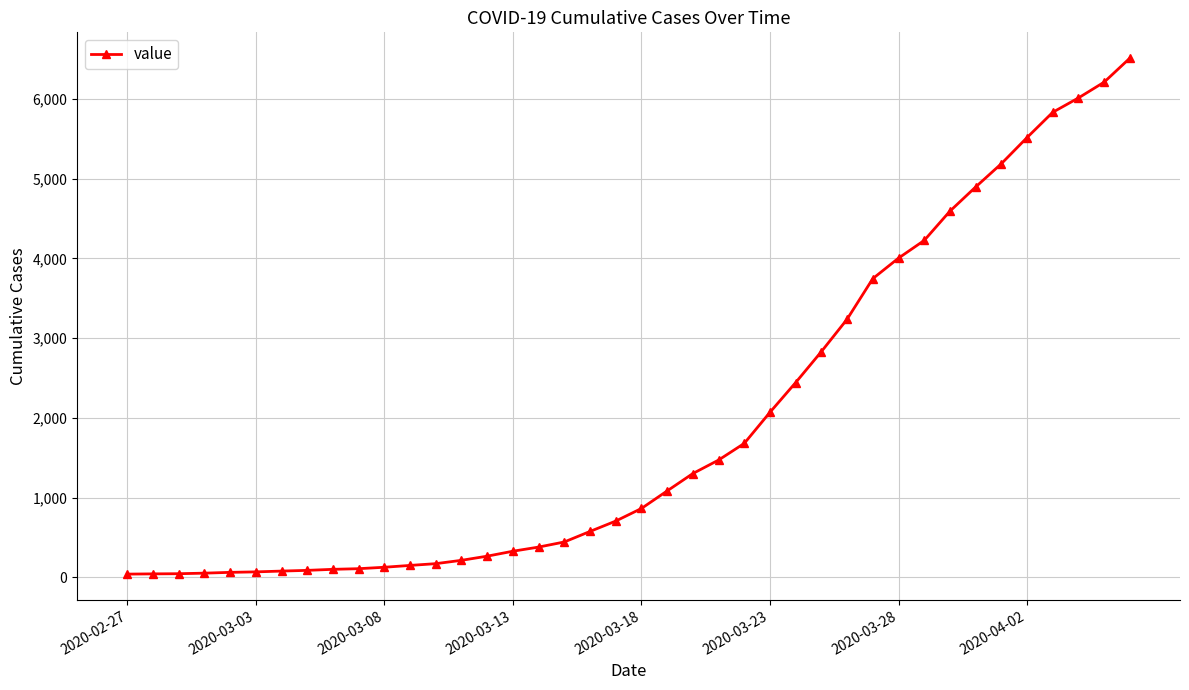

What is the sum of all values?

77806